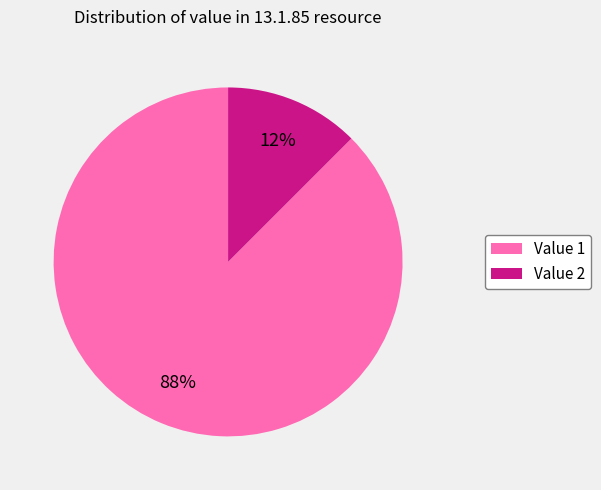

How many segments does this pie chart have?

2